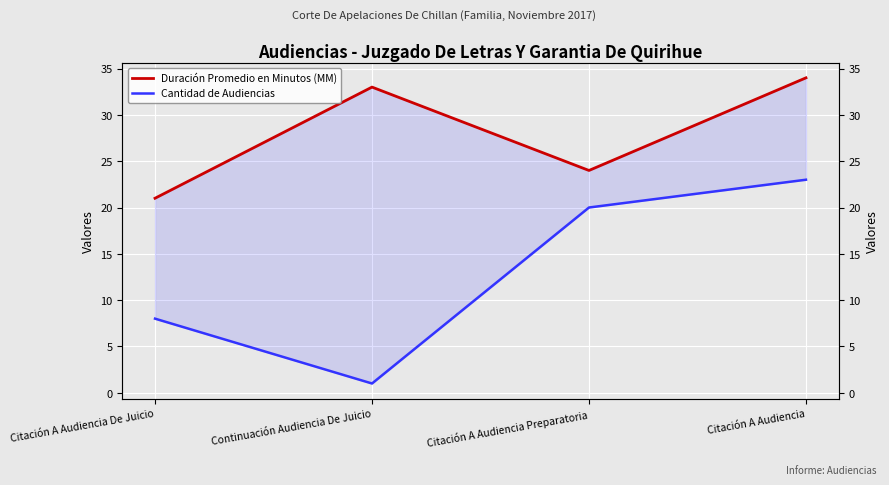

Read the Cantidad de Audiencias value at Citación A Audiencia De Juicio.

8